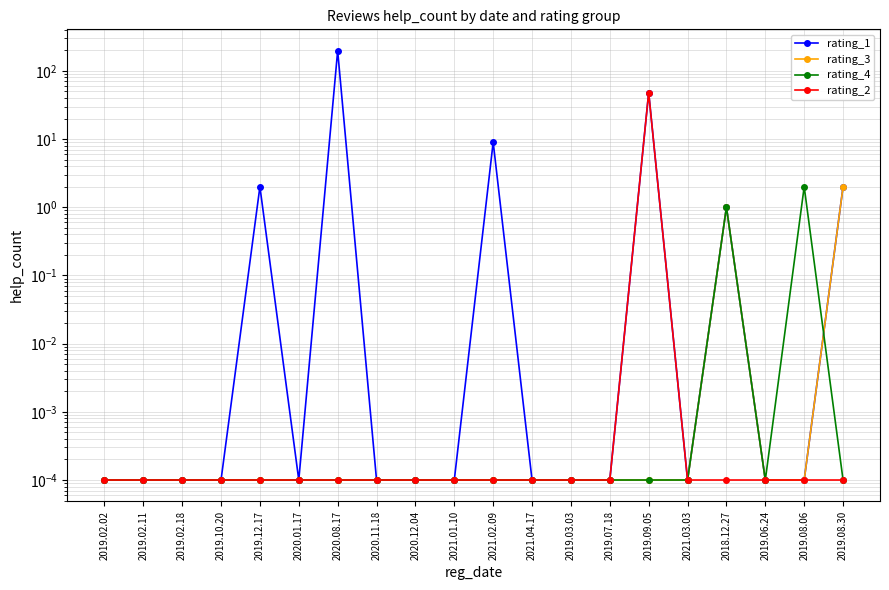

Reading left to right, what are all the values shown in this chart?

rating_1: 2019.02.02=0.0	2019.02.11=0.0	2019.02.18=0.0	2019.10.20=0.0	2019.12.17=2.0	2020.01.17=0.0	2020.08.17=197.0	2020.11.18=0.0	2020.12.04=0.0	2021.01.10=0.0	2021.02.09=9.0	2021.04.17=0.0	2019.03.03=0.0	2019.07.18=0.0	2019.09.05=48.0	2021.03.03=0.0	2018.12.27=1.0	2019.06.24=0.0	2019.08.06=0.0	2019.08.30=2.0
rating_3: 2019.02.02=0.0	2019.02.11=0.0	2019.02.18=0.0	2019.10.20=0.0	2019.12.17=0.0	2020.01.17=0.0	2020.08.17=0.0	2020.11.18=0.0	2020.12.04=0.0	2021.01.10=0.0	2021.02.09=0.0	2021.04.17=0.0	2019.03.03=0.0	2019.07.18=0.0	2019.09.05=0.0	2021.03.03=0.0	2018.12.27=1.0	2019.06.24=0.0	2019.08.06=0.0	2019.08.30=2.0
rating_4: 2019.02.02=0.0	2019.02.11=0.0	2019.02.18=0.0	2019.10.20=0.0	2019.12.17=0.0	2020.01.17=0.0	2020.08.17=0.0	2020.11.18=0.0	2020.12.04=0.0	2021.01.10=0.0	2021.02.09=0.0	2021.04.17=0.0	2019.03.03=0.0	2019.07.18=0.0	2019.09.05=0.0	2021.03.03=0.0	2018.12.27=1.0	2019.06.24=0.0	2019.08.06=2.0	2019.08.30=0.0
rating_2: 2019.02.02=0.0	2019.02.11=0.0	2019.02.18=0.0	2019.10.20=0.0	2019.12.17=0.0	2020.01.17=0.0	2020.08.17=0.0	2020.11.18=0.0	2020.12.04=0.0	2021.01.10=0.0	2021.02.09=0.0	2021.04.17=0.0	2019.03.03=0.0	2019.07.18=0.0	2019.09.05=48.0	2021.03.03=0.0	2018.12.27=0.0	2019.06.24=0.0	2019.08.06=0.0	2019.08.30=0.0